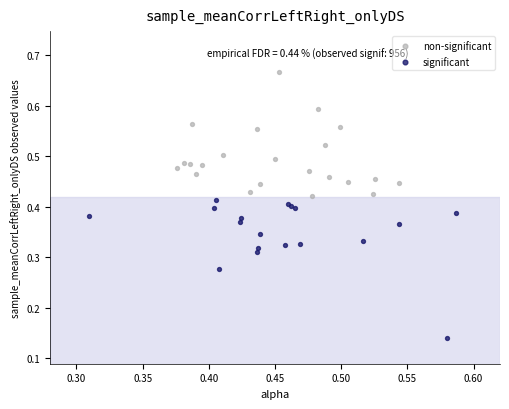

Which series contains the highest Y value?

non-significant